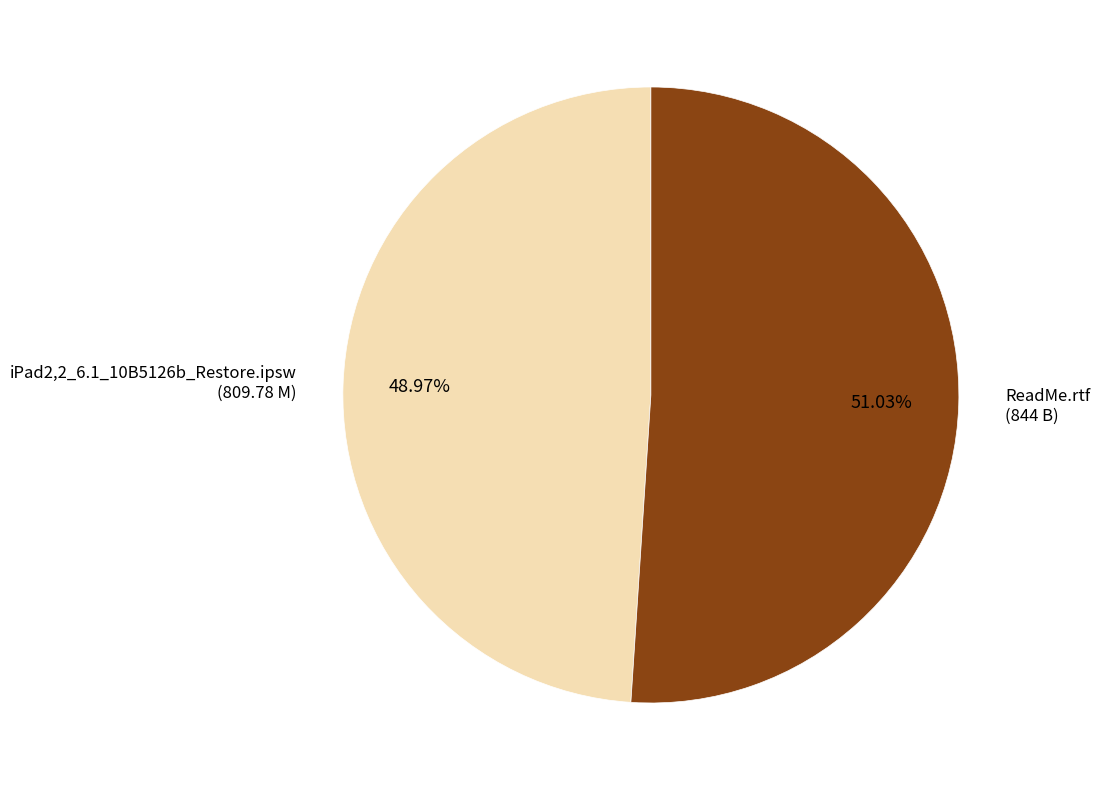

To the nearest percent, what is the combined percentage of iPad2,2_6.1_10B5126b_Restore.ipsw and ReadMe.rtf?

100%